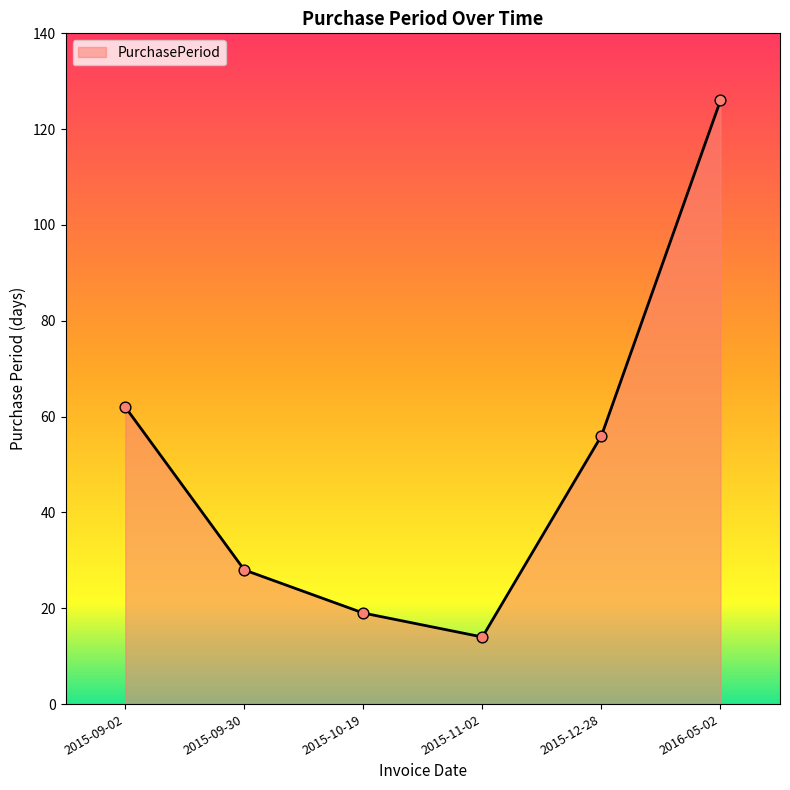

Which has a higher value, 2015-10-19 or 2015-11-02?

2015-10-19